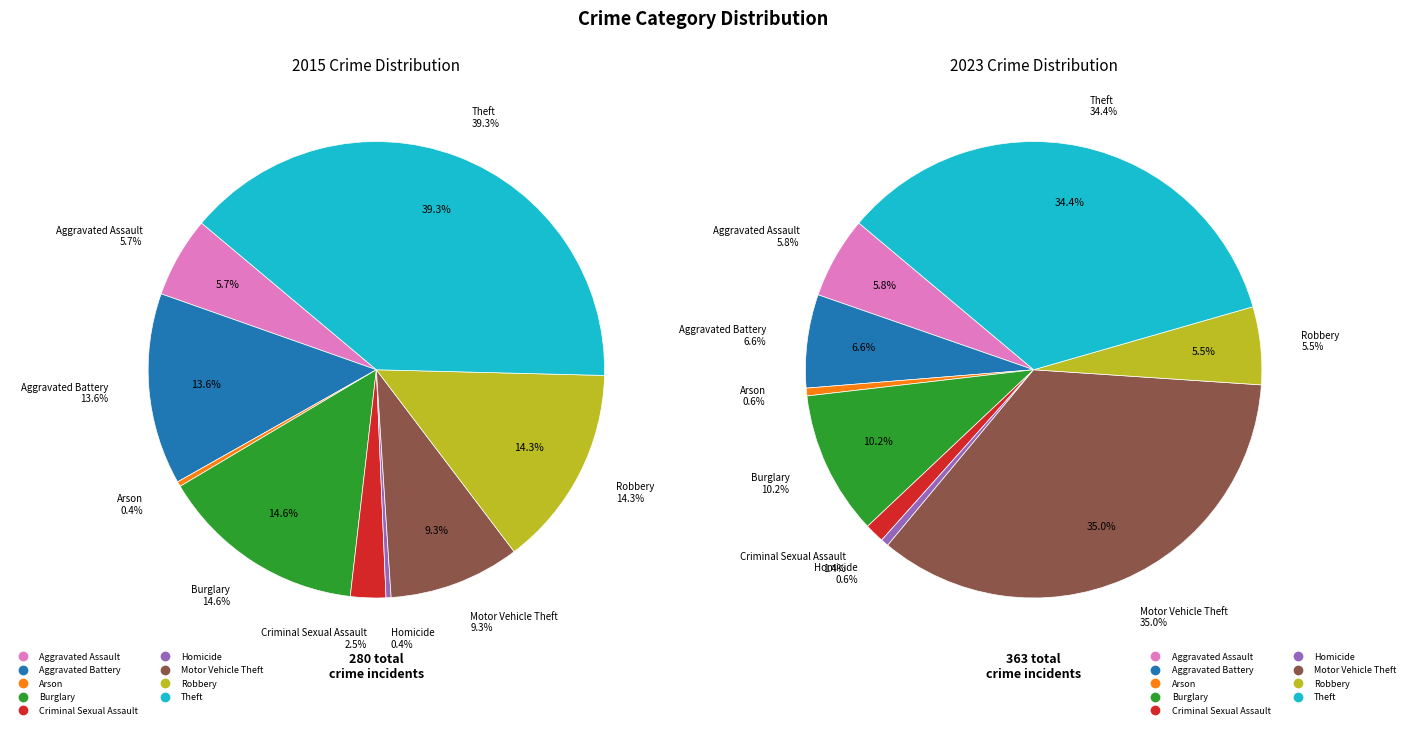

To the nearest percent, what portion does 7 represent?

14%